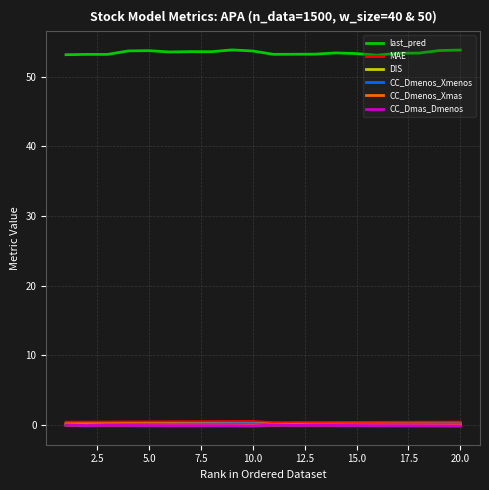

True or false: last_pred and MAE cross at least once.

False